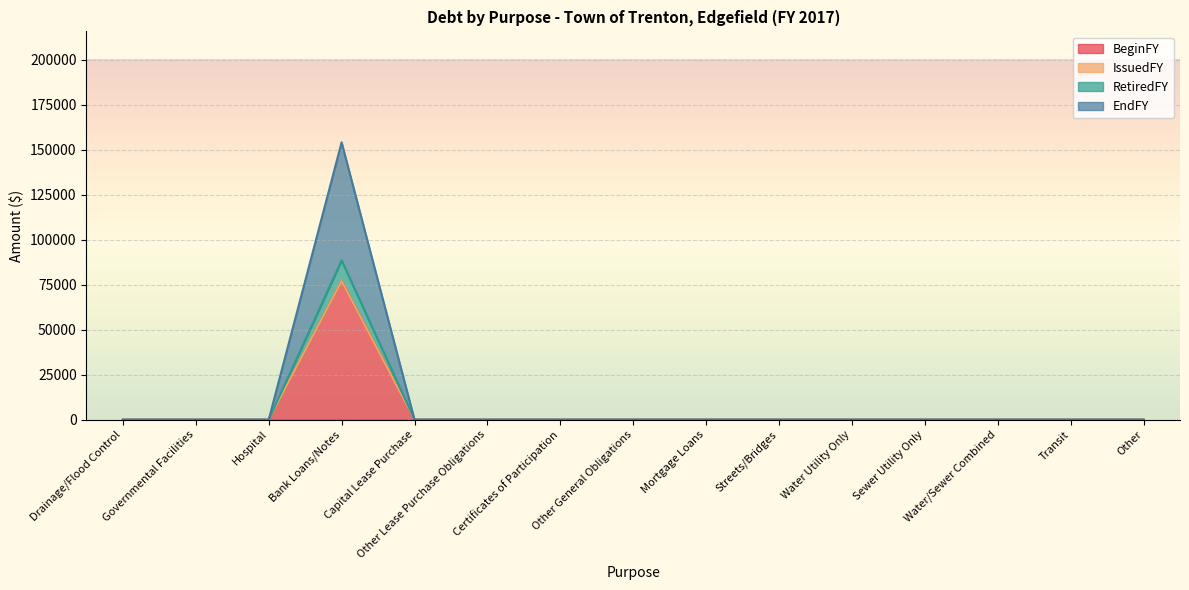

How many categories are shown in the chart?

15